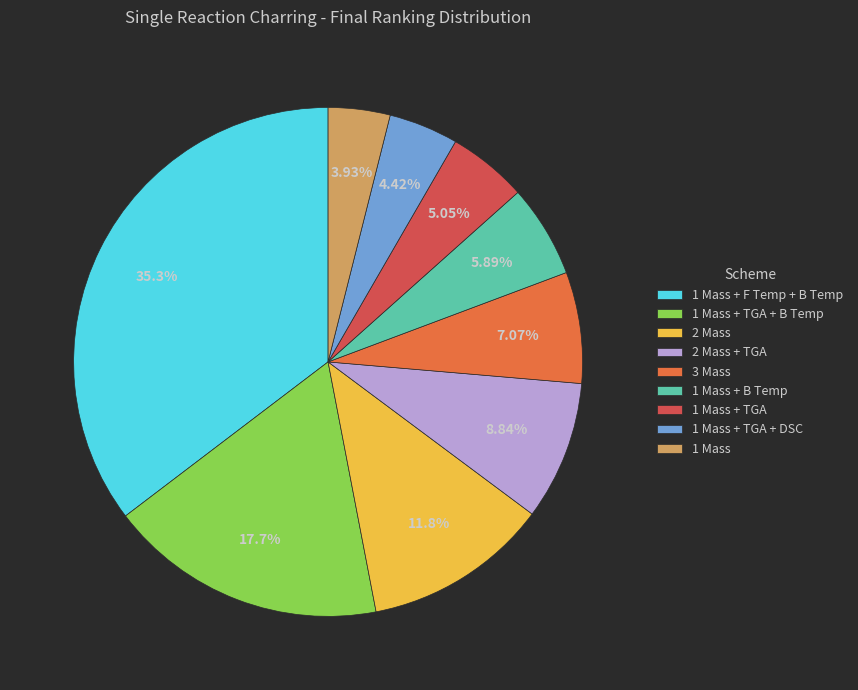

To the nearest percent, what is the average slice percentage?

11%